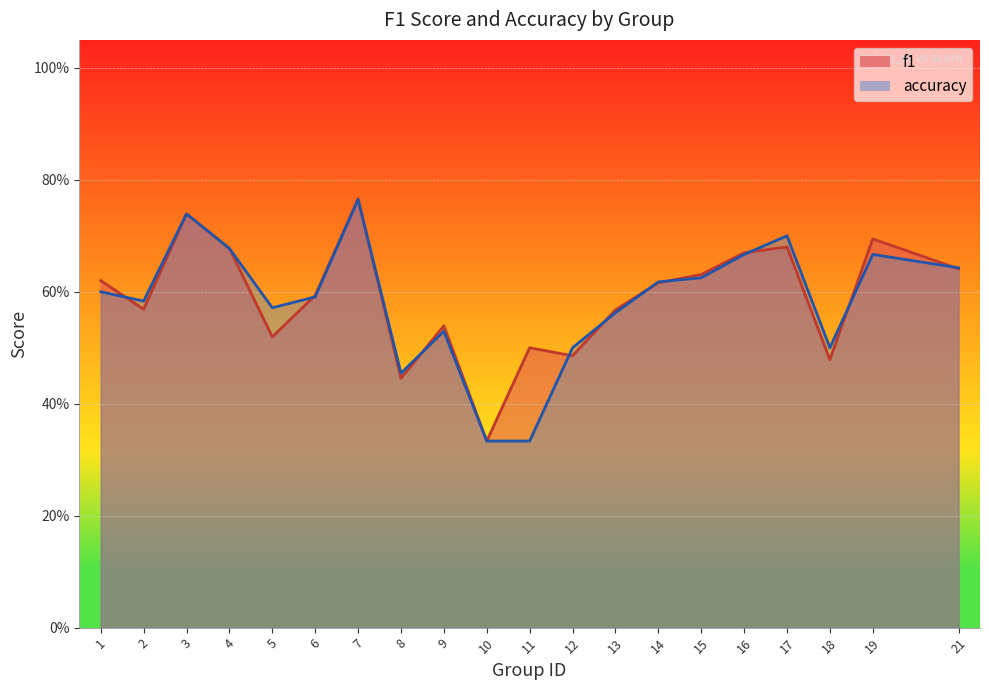

What is the sum of the f1 values at 9 and 19?

1.2